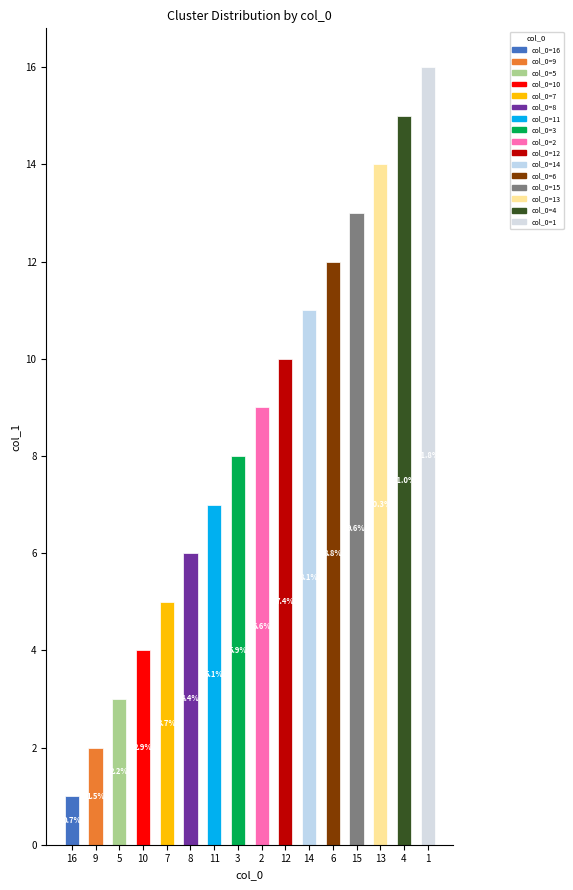

Does the chart contain any negative values?

No